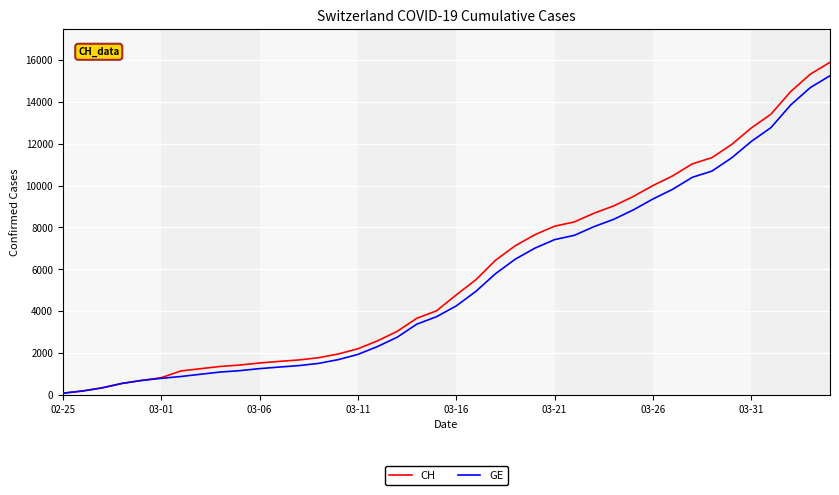

How many values in the GE series are below 4248?

20